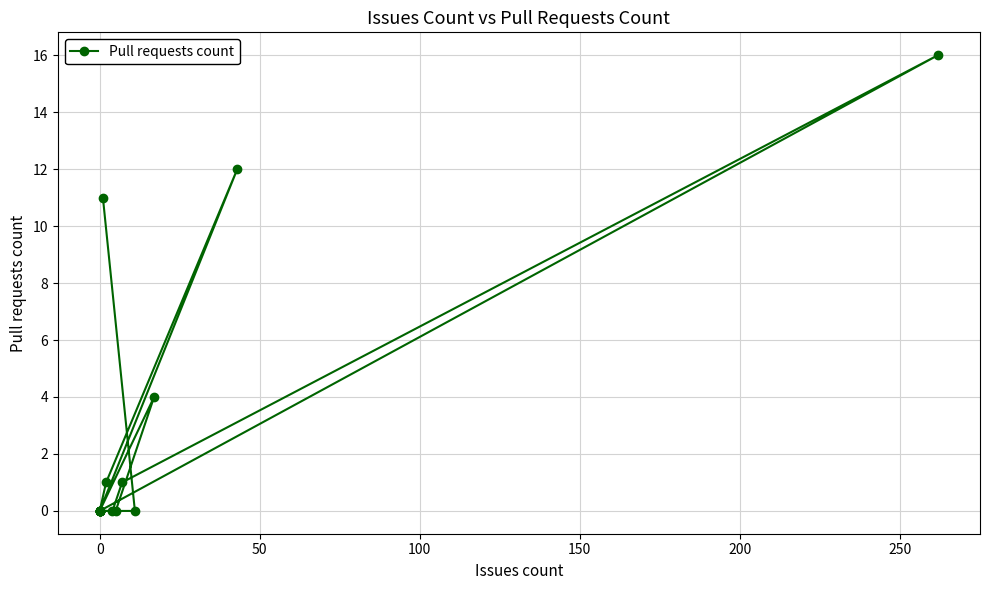

What is the difference between the second highest and second lowest values?

12